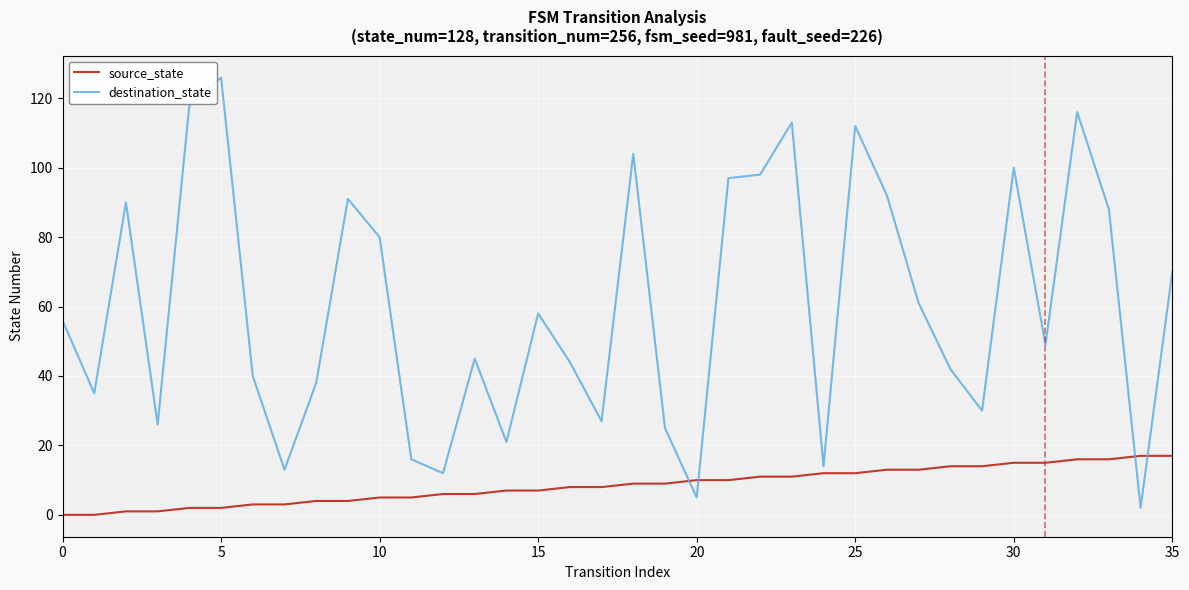

Rank the series by their average value, from lowest to highest.

source_state, destination_state